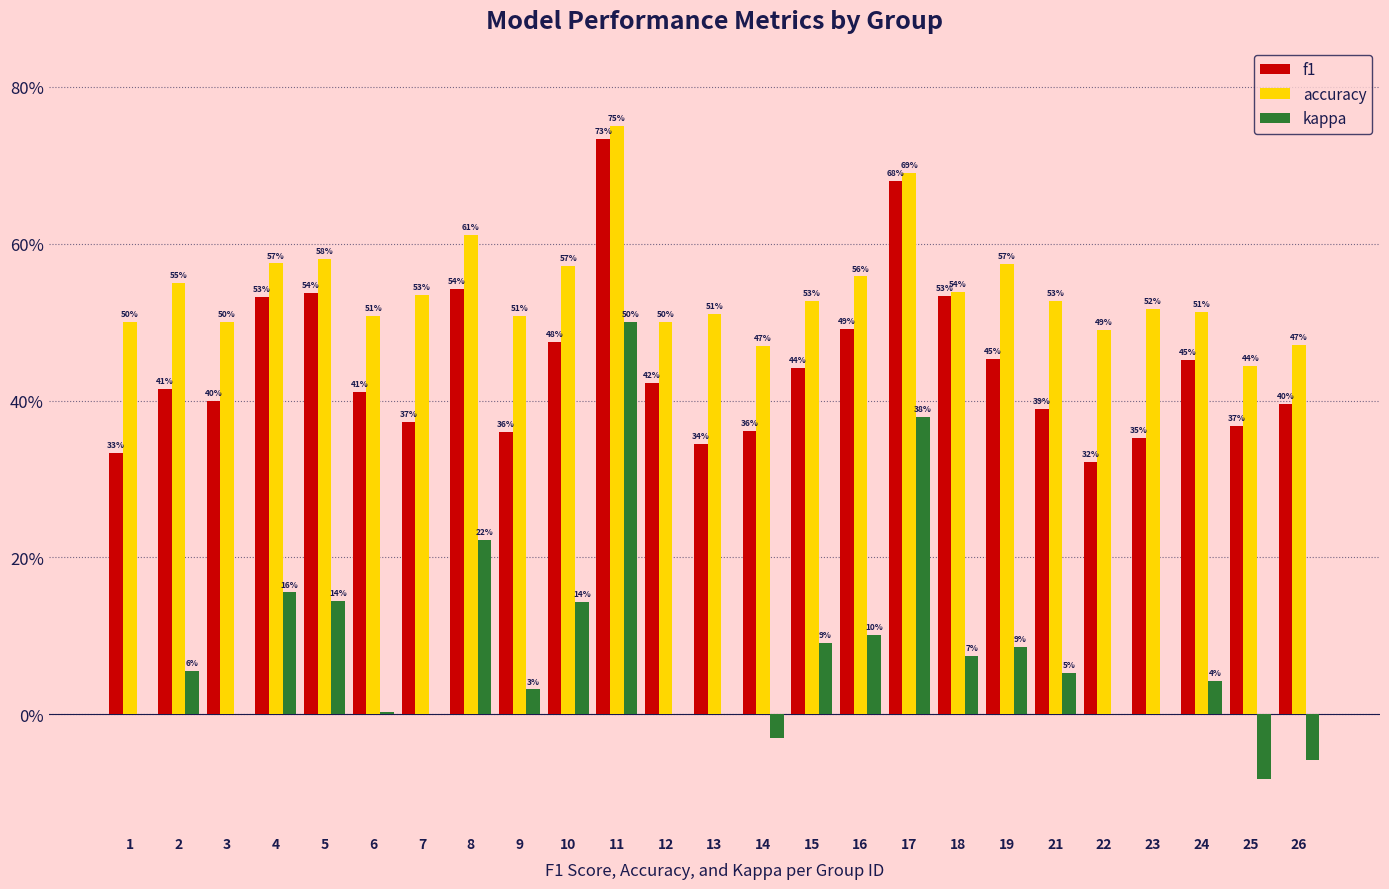

Which series has the largest range (max minus min)?

kappa